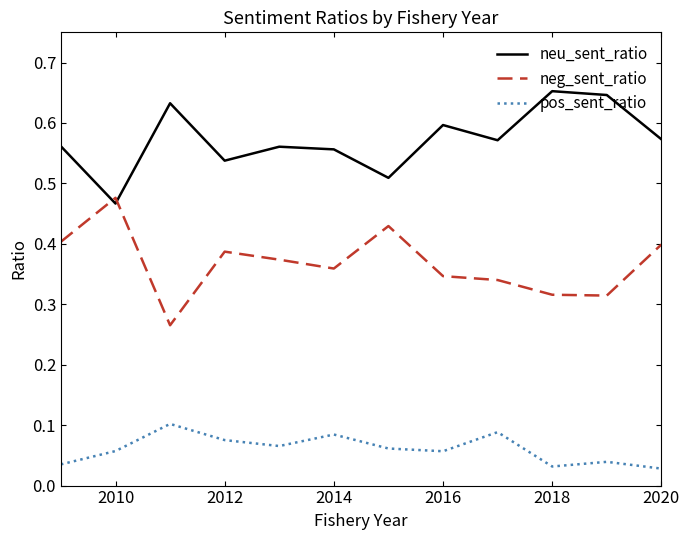

What is the sum of all neu_sent_ratio values?

6.9